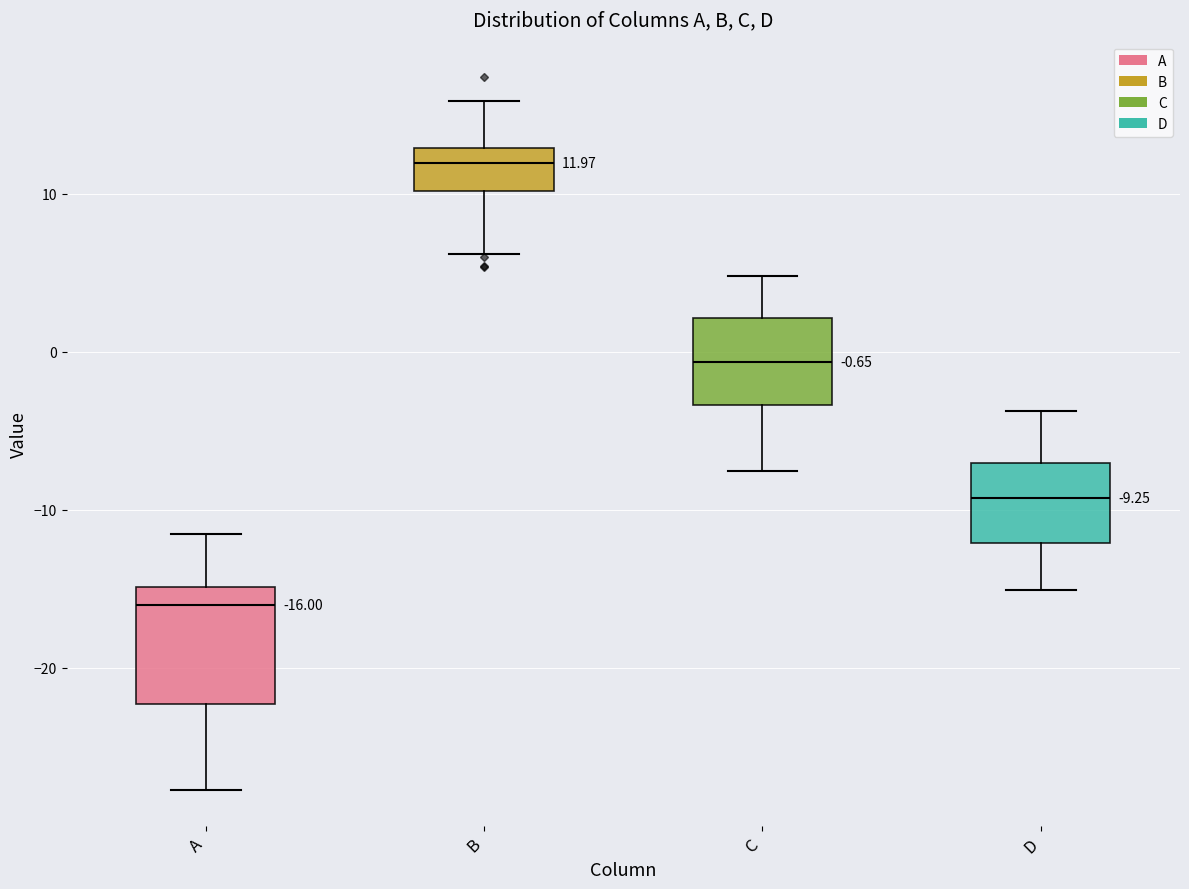

Comparing the boxes themselves (not the whiskers), which one is the tallest?

A